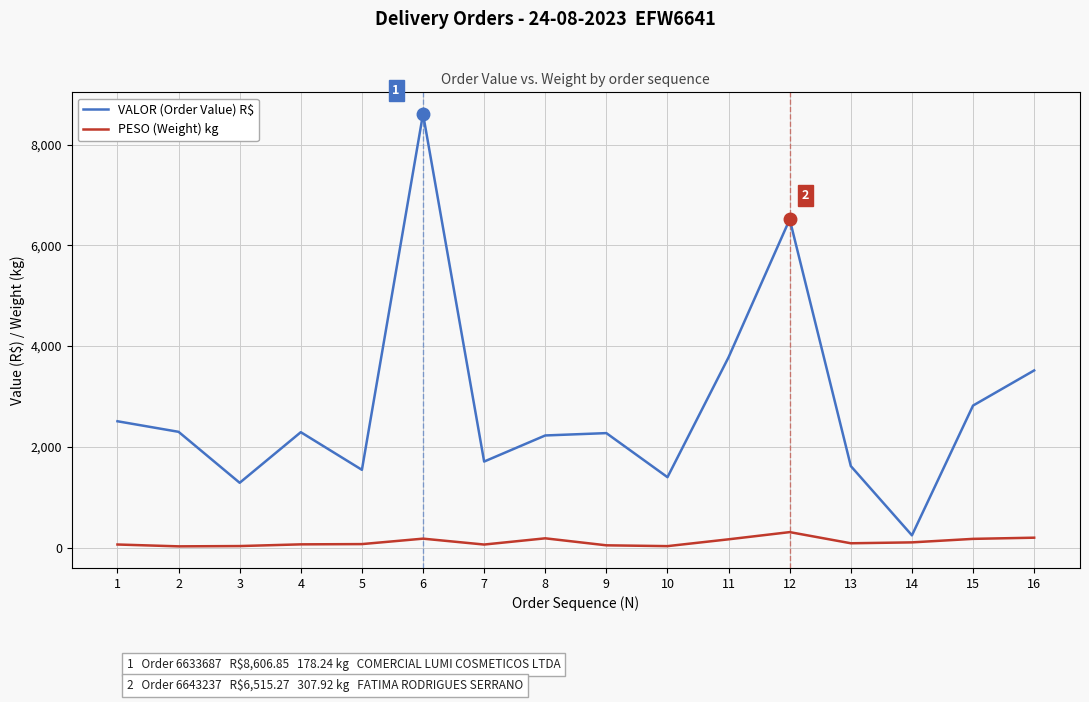

Which series changed the most between 7 and 16?

VALOR (Order Value) R$